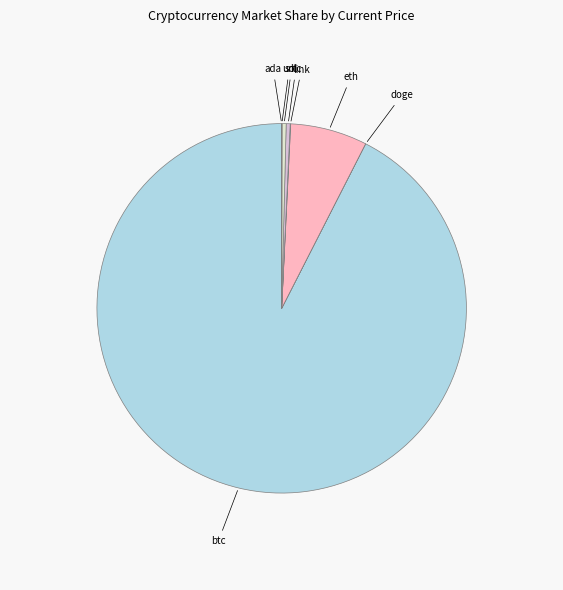

The sol slice represents 0% of the pie. True or false?

True